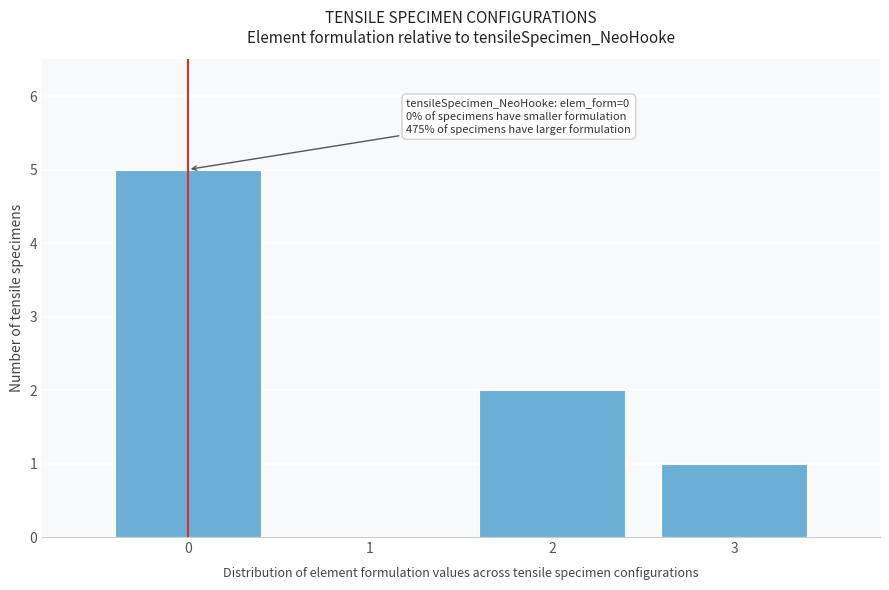

Reading left to right, what are all the values shown in this chart?

0=5	1=0	2=2	3=1